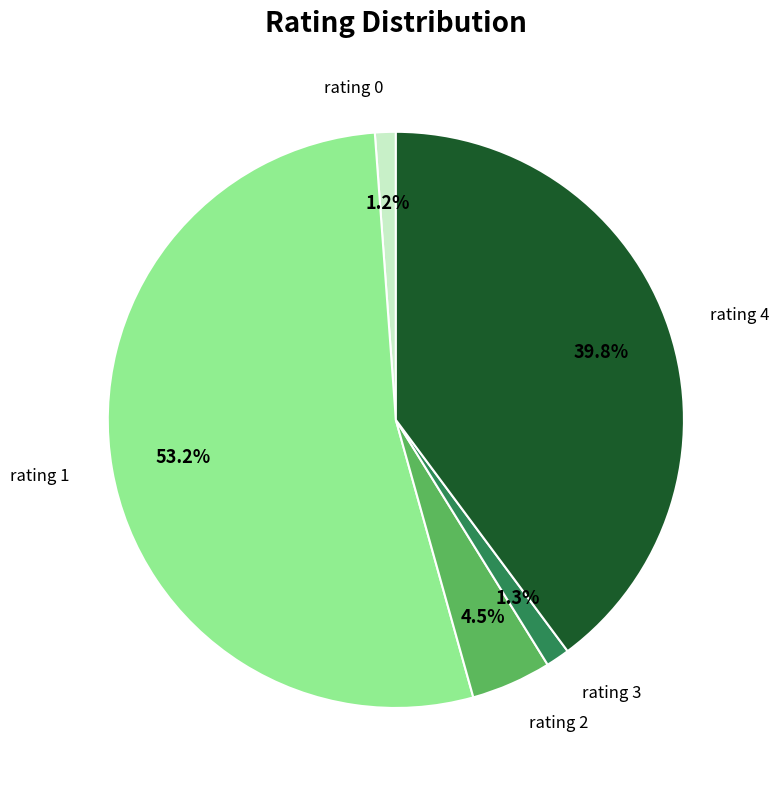

Is there any slice that represents more than half of the pie?

Yes